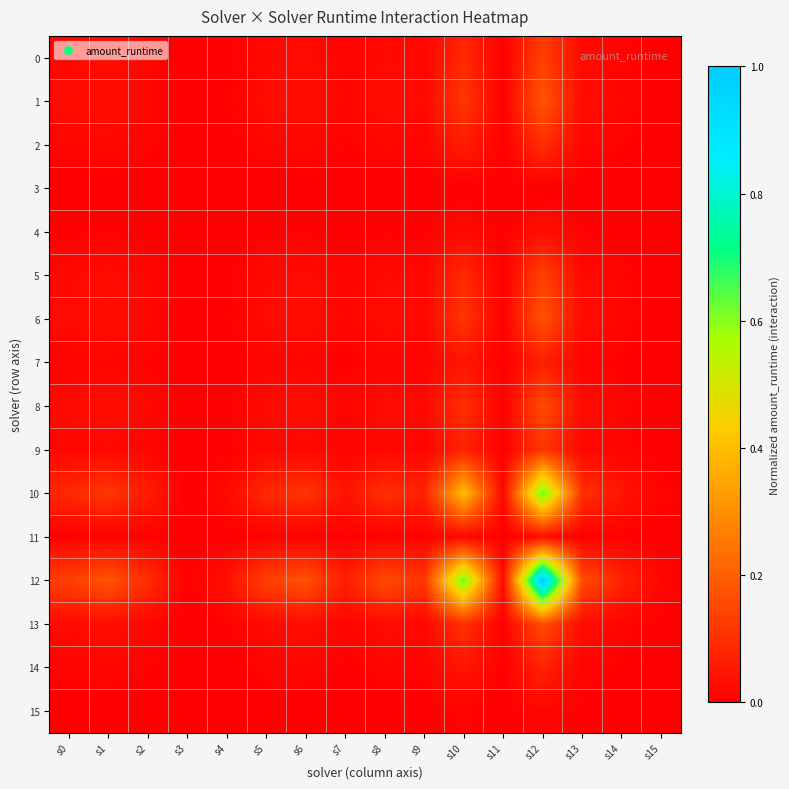

Reading left to right, extract all data points from this chart.

0: s0=0.0	s1=0.0	s2=0.0	s3=0.0	s4=0.0	s5=0.0	s6=0.0	s7=0.0	s8=0.0	s9=0.0	s10=0.1	s11=0.0	s12=0.1	s13=0.0	s14=0.0	s15=0.0
1: s0=0.0	s1=0.0	s2=0.0	s3=0.0	s4=0.0	s5=0.0	s6=0.0	s7=0.0	s8=0.0	s9=0.0	s10=0.1	s11=0.0	s12=0.2	s13=0.0	s14=0.0	s15=0.0
2: s0=0.0	s1=0.0	s2=0.0	s3=0.0	s4=0.0	s5=0.0	s6=0.0	s7=0.0	s8=0.0	s9=0.0	s10=0.1	s11=0.0	s12=0.1	s13=0.0	s14=0.0	s15=0.0
3: s0=0.0	s1=0.0	s2=0.0	s3=0.0	s4=0.0	s5=0.0	s6=0.0	s7=0.0	s8=0.0	s9=0.0	s10=0.0	s11=0.0	s12=0.0	s13=0.0	s14=0.0	s15=0.0
4: s0=0.0	s1=0.0	s2=0.0	s3=0.0	s4=0.0	s5=0.0	s6=0.0	s7=0.0	s8=0.0	s9=0.0	s10=0.0	s11=0.0	s12=0.0	s13=0.0	s14=0.0	s15=0.0
5: s0=0.0	s1=0.0	s2=0.0	s3=0.0	s4=0.0	s5=0.0	s6=0.0	s7=0.0	s8=0.0	s9=0.0	s10=0.1	s11=0.0	s12=0.1	s13=0.0	s14=0.0	s15=0.0
6: s0=0.0	s1=0.0	s2=0.0	s3=0.0	s4=0.0	s5=0.0	s6=0.0	s7=0.0	s8=0.0	s9=0.0	s10=0.1	s11=0.0	s12=0.2	s13=0.0	s14=0.0	s15=0.0
7: s0=0.0	s1=0.0	s2=0.0	s3=0.0	s4=0.0	s5=0.0	s6=0.0	s7=0.0	s8=0.0	s9=0.0	s10=0.0	s11=0.0	s12=0.1	s13=0.0	s14=0.0	s15=0.0
8: s0=0.0	s1=0.0	s2=0.0	s3=0.0	s4=0.0	s5=0.0	s6=0.0	s7=0.0	s8=0.0	s9=0.0	s10=0.1	s11=0.0	s12=0.2	s13=0.0	s14=0.0	s15=0.0
9: s0=0.0	s1=0.0	s2=0.0	s3=0.0	s4=0.0	s5=0.0	s6=0.0	s7=0.0	s8=0.0	s9=0.0	s10=0.1	s11=0.0	s12=0.1	s13=0.0	s14=0.0	s15=0.0
10: s0=0.1	s1=0.1	s2=0.1	s3=0.0	s4=0.0	s5=0.1	s6=0.1	s7=0.0	s8=0.1	s9=0.1	s10=0.4	s11=0.0	s12=0.6	s13=0.1	s14=0.0	s15=0.0
11: s0=0.0	s1=0.0	s2=0.0	s3=0.0	s4=0.0	s5=0.0	s6=0.0	s7=0.0	s8=0.0	s9=0.0	s10=0.0	s11=0.0	s12=0.0	s13=0.0	s14=0.0	s15=0.0
12: s0=0.1	s1=0.2	s2=0.1	s3=0.0	s4=0.0	s5=0.1	s6=0.2	s7=0.1	s8=0.2	s9=0.1	s10=0.6	s11=0.0	s12=1.0	s13=0.2	s14=0.1	s15=0.0
13: s0=0.0	s1=0.0	s2=0.0	s3=0.0	s4=0.0	s5=0.0	s6=0.0	s7=0.0	s8=0.0	s9=0.0	s10=0.1	s11=0.0	s12=0.2	s13=0.0	s14=0.0	s15=0.0
14: s0=0.0	s1=0.0	s2=0.0	s3=0.0	s4=0.0	s5=0.0	s6=0.0	s7=0.0	s8=0.0	s9=0.0	s10=0.0	s11=0.0	s12=0.1	s13=0.0	s14=0.0	s15=0.0
15: s0=0.0	s1=0.0	s2=0.0	s3=0.0	s4=0.0	s5=0.0	s6=0.0	s7=0.0	s8=0.0	s9=0.0	s10=0.0	s11=0.0	s12=0.0	s13=0.0	s14=0.0	s15=0.0